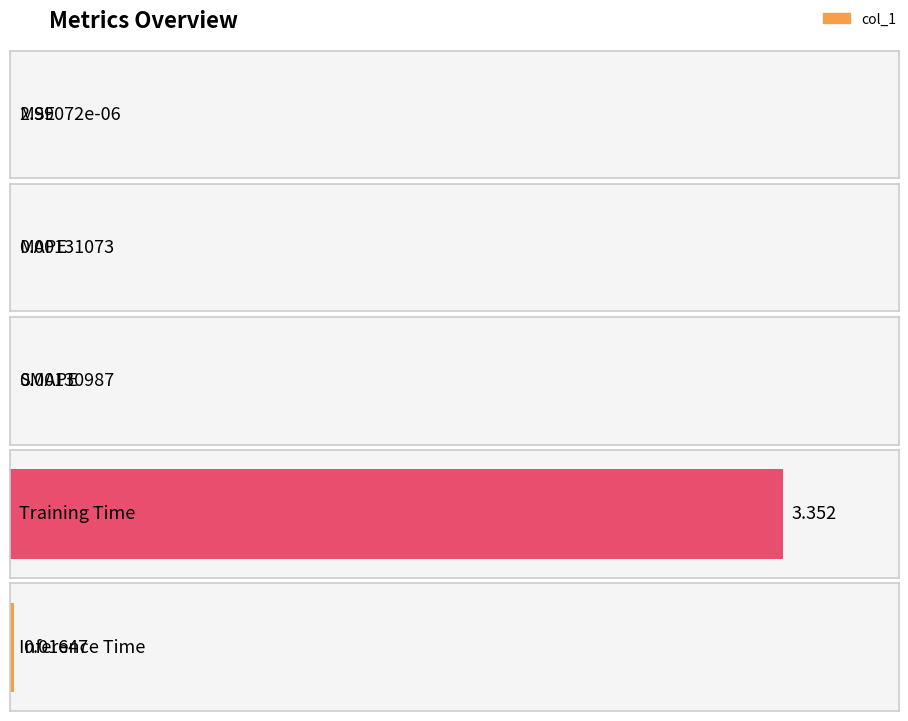

Are the bars grouped side by side (vs. stacked)?

No